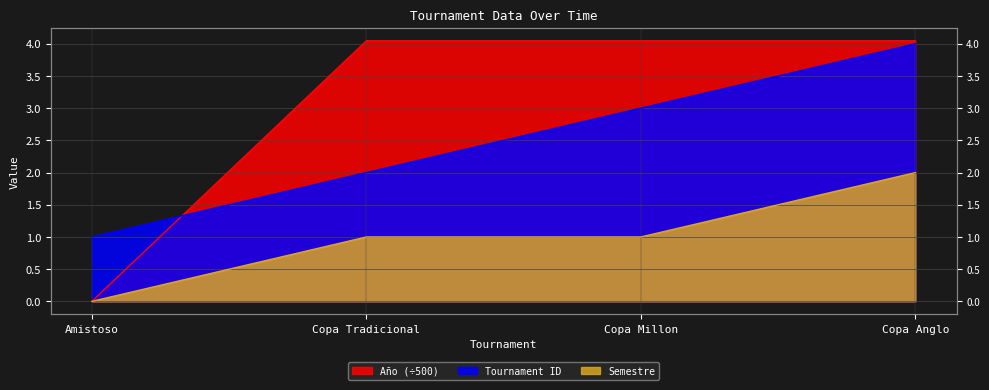

Which series has the largest total across all categories?

Año